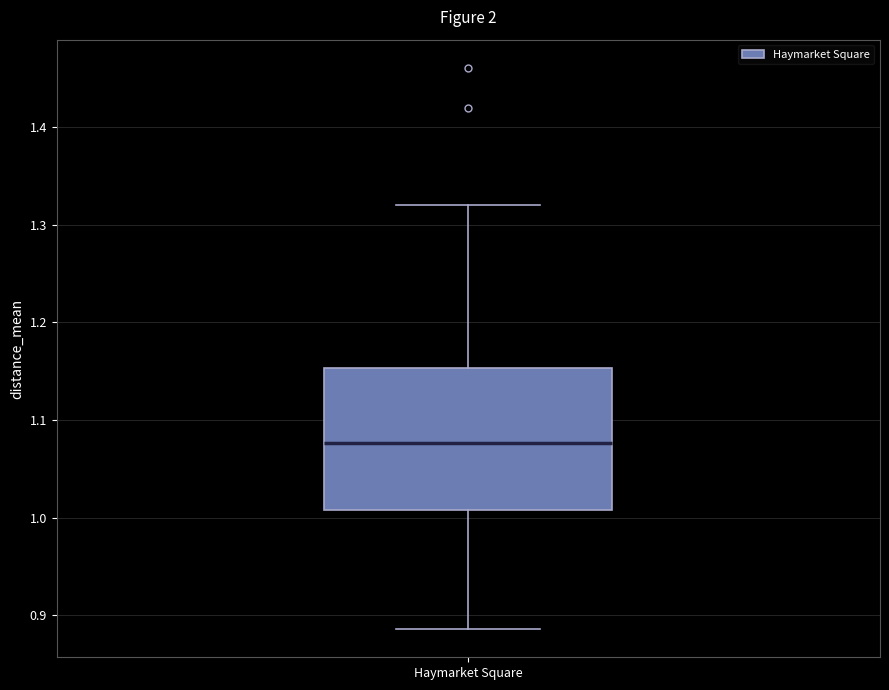

Read this box plot against the y-axis: the position of the median line, the range covered by the box, and the ends of both whiskers. The values are not printed on the chart, so give them approximately, as read against the axis.

median 1.08, box 1.01 to 1.15, whiskers 0.89 to 1.32